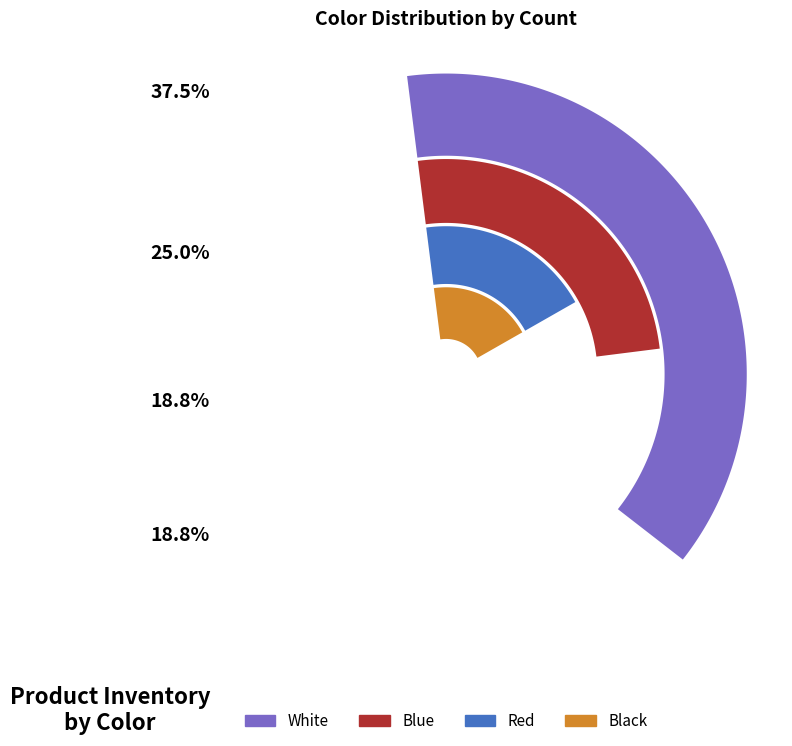

To the nearest percent, what is the difference between the largest and smallest slice percentages?

19%